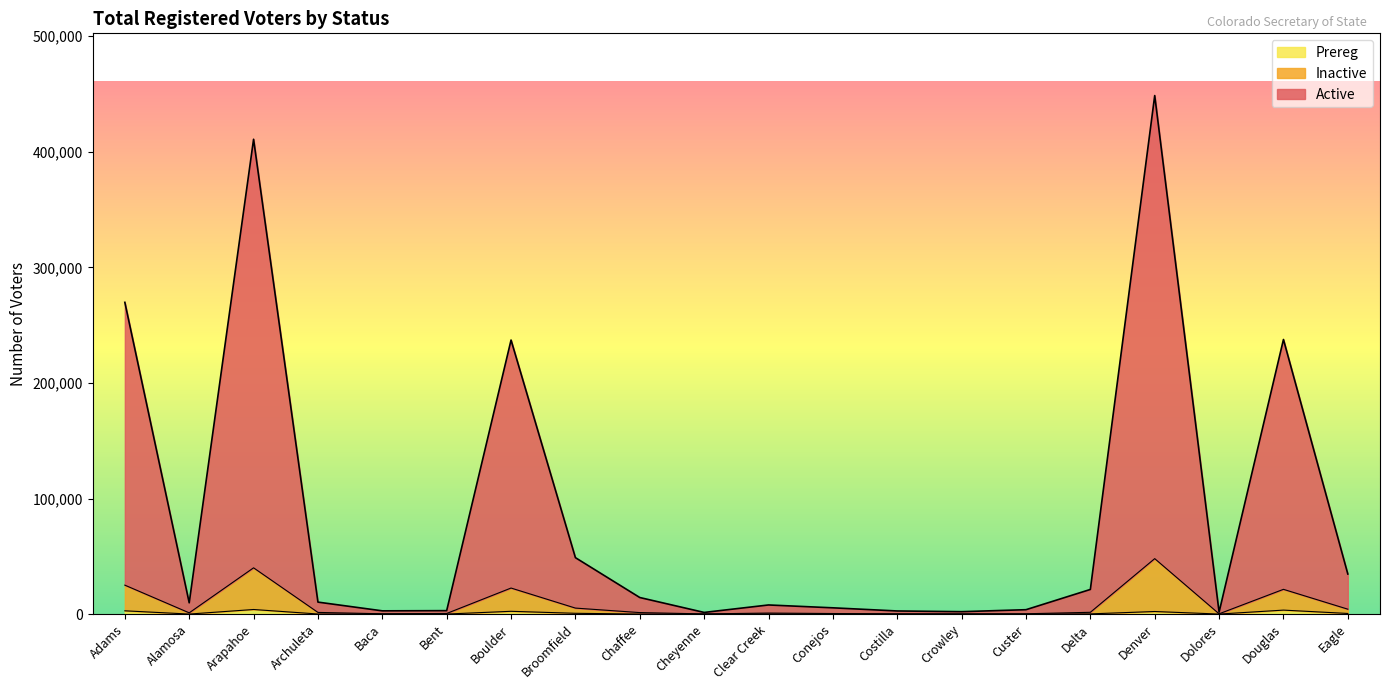

Reading left to right, extract all data points from this chart.

Active: Adams=269749	Alamosa=9736	Arapahoe=410860	Archuleta=10340	Baca=2788	Bent=2960	Boulder=237114	Broomfield=48807	Chaffee=14314	Cheyenne=1412	Clear Creek=7875	Conejos=5403	Costilla=2677	Crowley=2066	Custer=3775	Delta=21298	Denver=448682	Dolores=1658	Douglas=237596	Eagle=34659
Inactive: Adams=25026	Alamosa=1054	Arapahoe=40019	Archuleta=1423	Baca=247	Bent=508	Boulder=22517	Broomfield=5168	Chaffee=1279	Cheyenne=123	Clear Creek=863	Conejos=464	Costilla=223	Crowley=180	Custer=249	Delta=1521	Denver=47971	Dolores=208	Douglas=21402	Eagle=4229
Prereg: Adams=2812	Alamosa=3	Arapahoe=3952	Archuleta=53	Baca=43	Bent=19	Boulder=2385	Broomfield=658	Chaffee=13	Cheyenne=20	Clear Creek=47	Conejos=7	Costilla=1	Crowley=15	Custer=9	Delta=161	Denver=2206	Dolores=4	Douglas=3417	Eagle=520